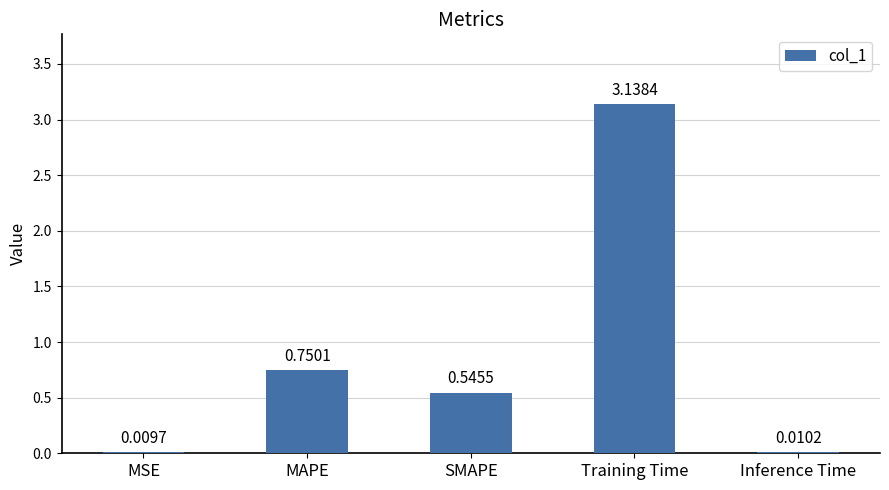

What is the sum of the values at MSE and SMAPE?

0.6